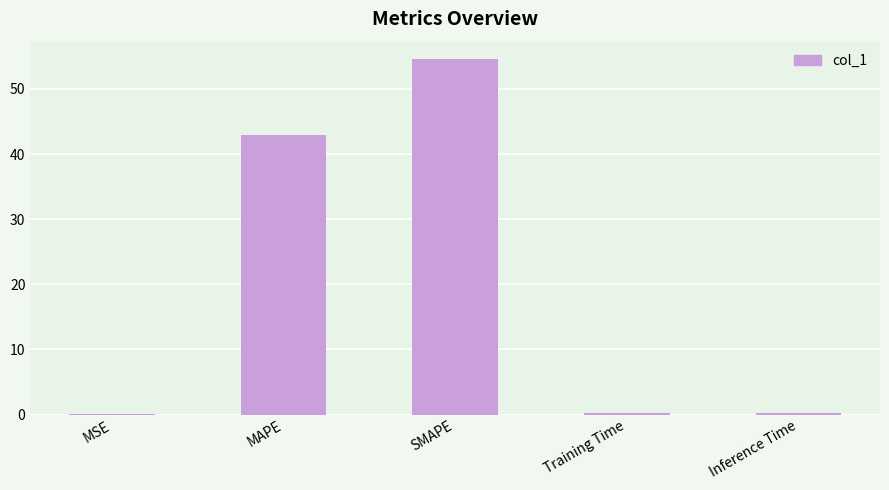

What is the difference between the values at MAPE and Inference Time?

42.6